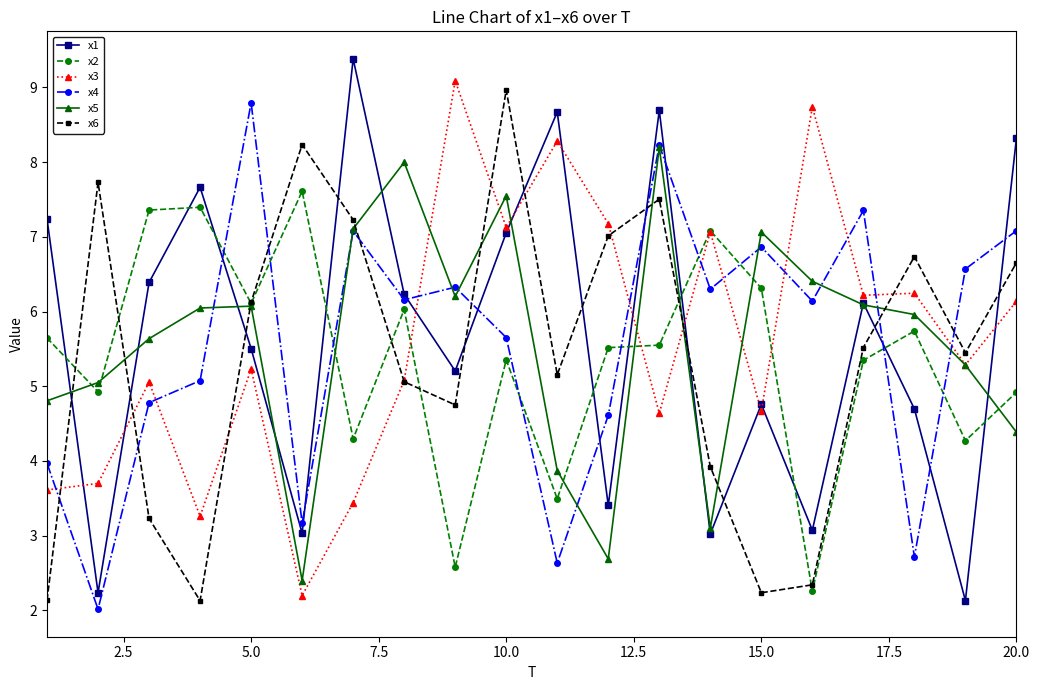

What is the value of the x4 point at the 9th from the left?

6.3